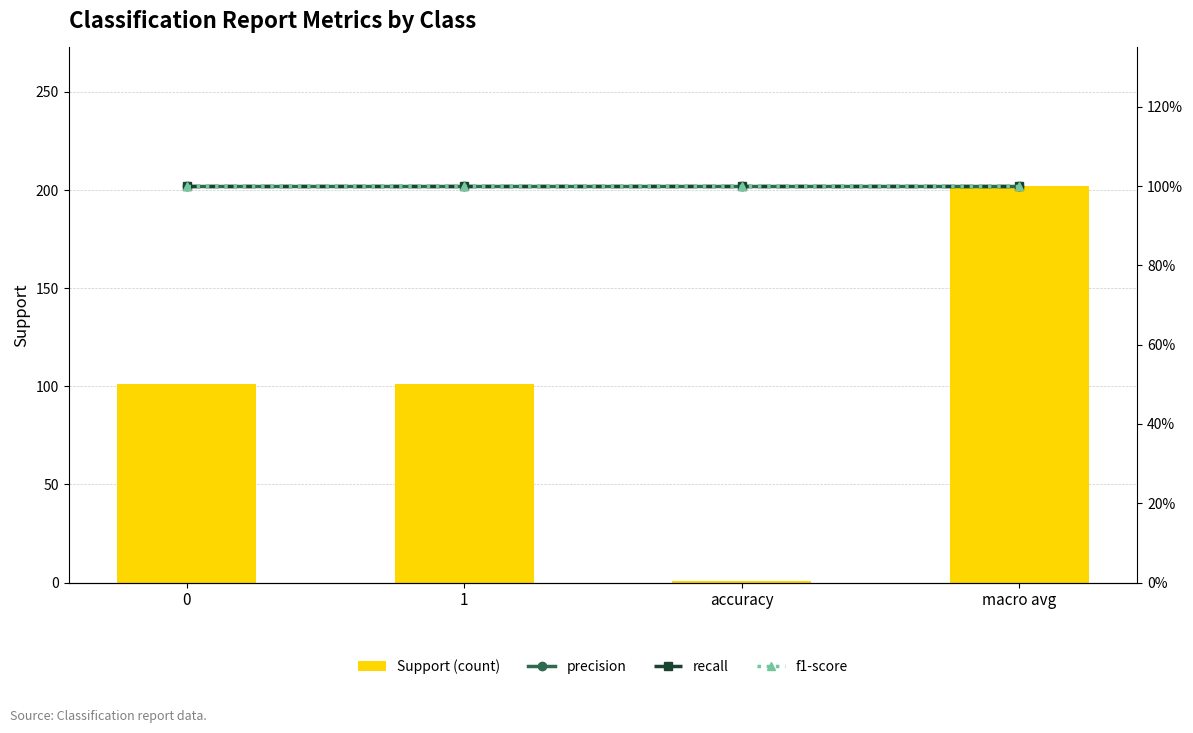

What is the label of the 2nd bar from the left?

1